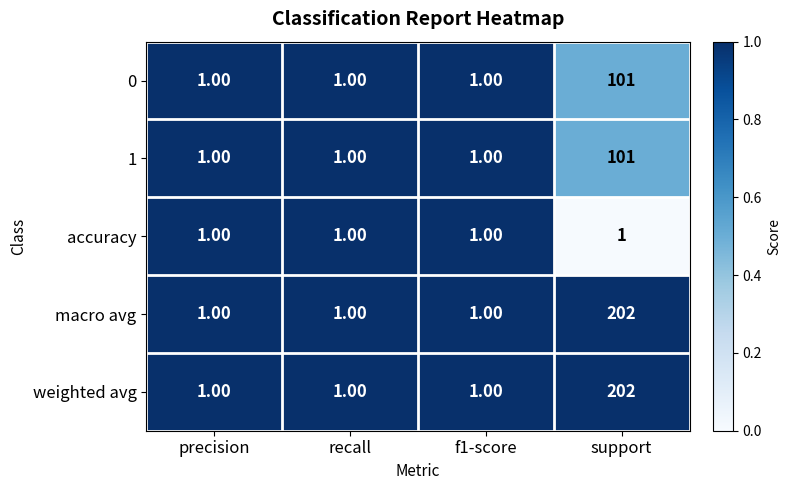

What is the spread (max minus min) of values at support?

201